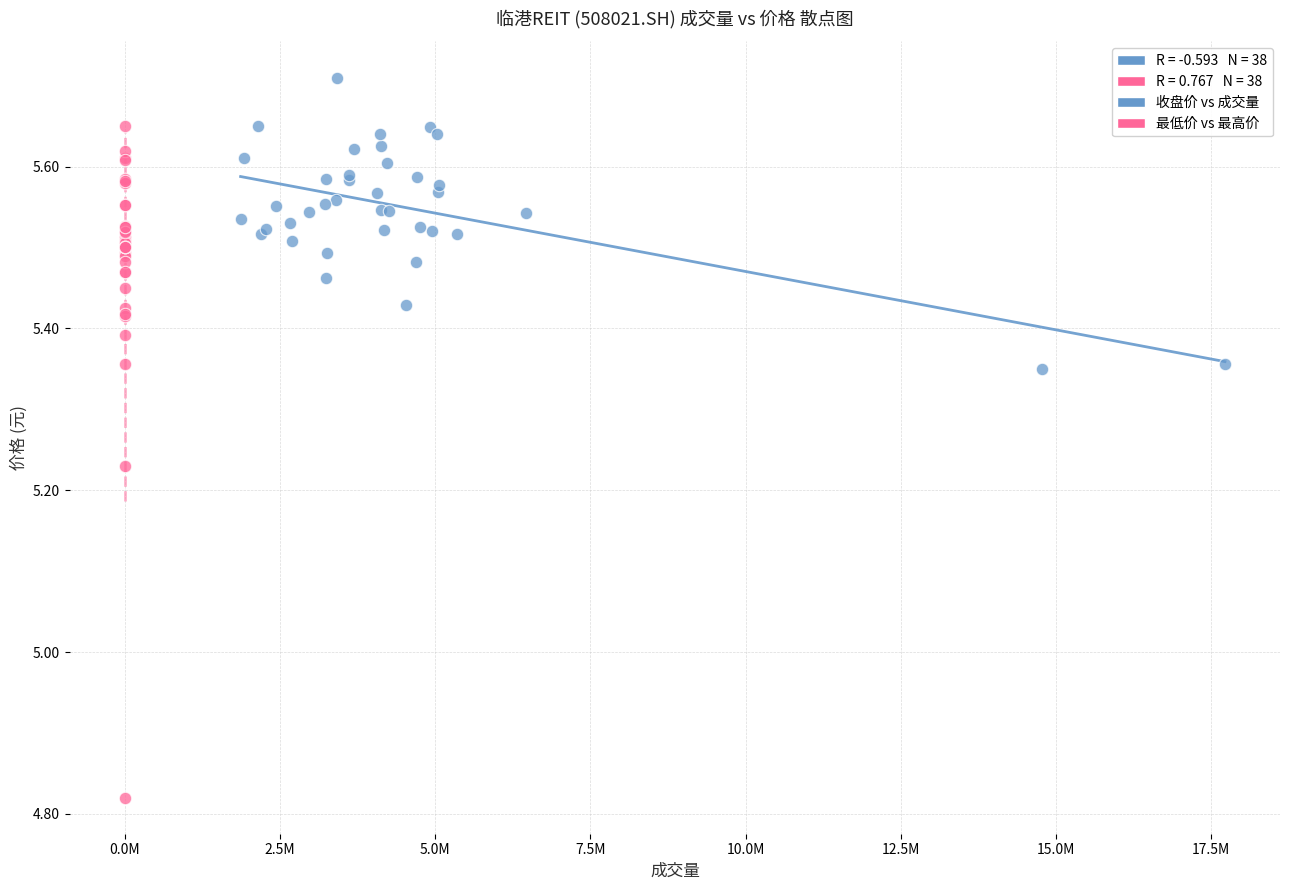

Which series has the widest spread of Y values?

最低价 vs 最高价